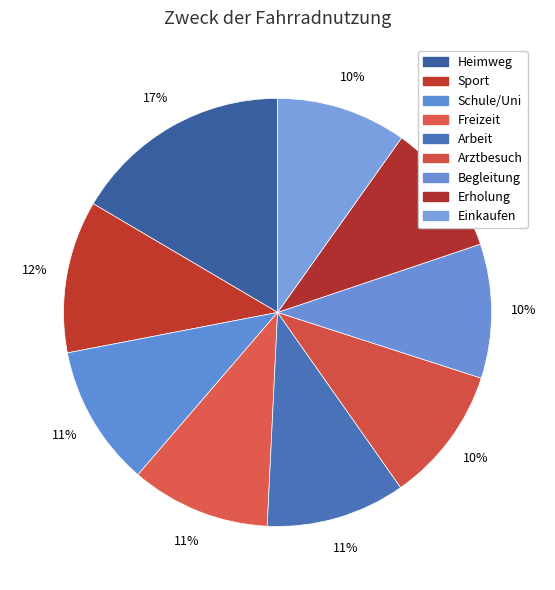

What is the smallest slice in the pie chart?

Einkaufen